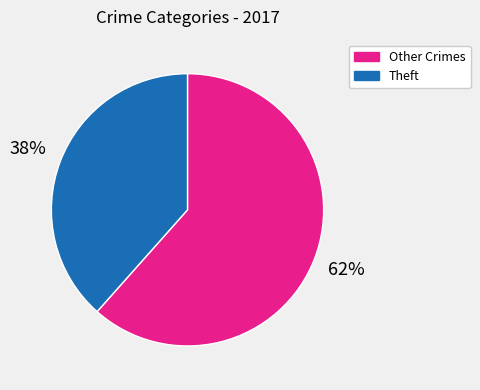

Does any single category account for the majority?

Yes